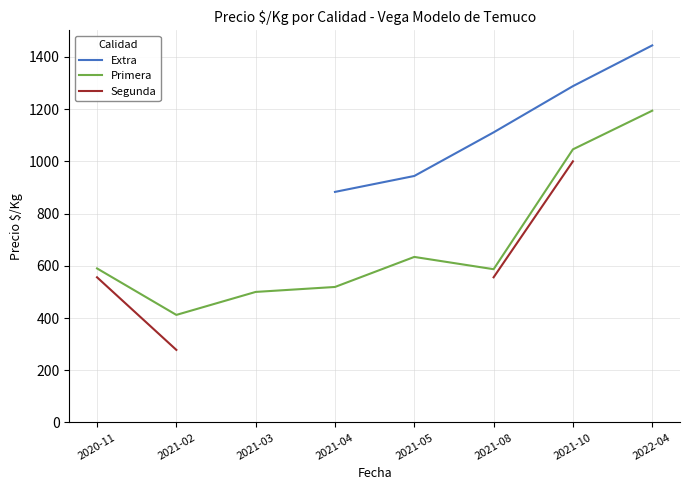

True or false: Segunda and Primera intersect in this chart.

False